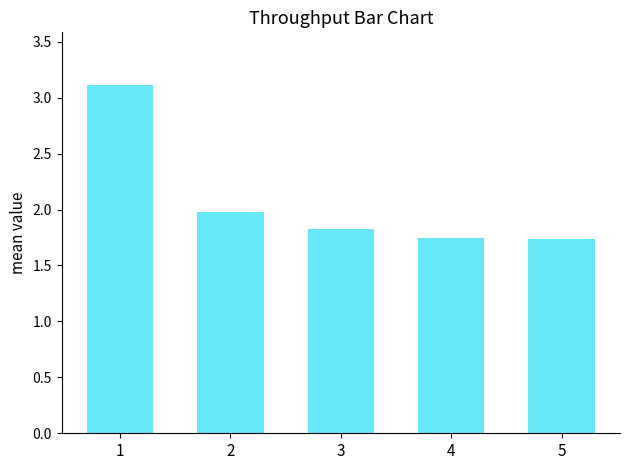

What value does the data have at 3?

1.8